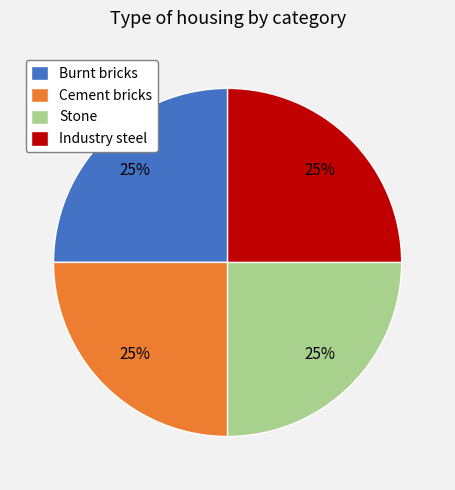

Count the number of slices in the pie.

4